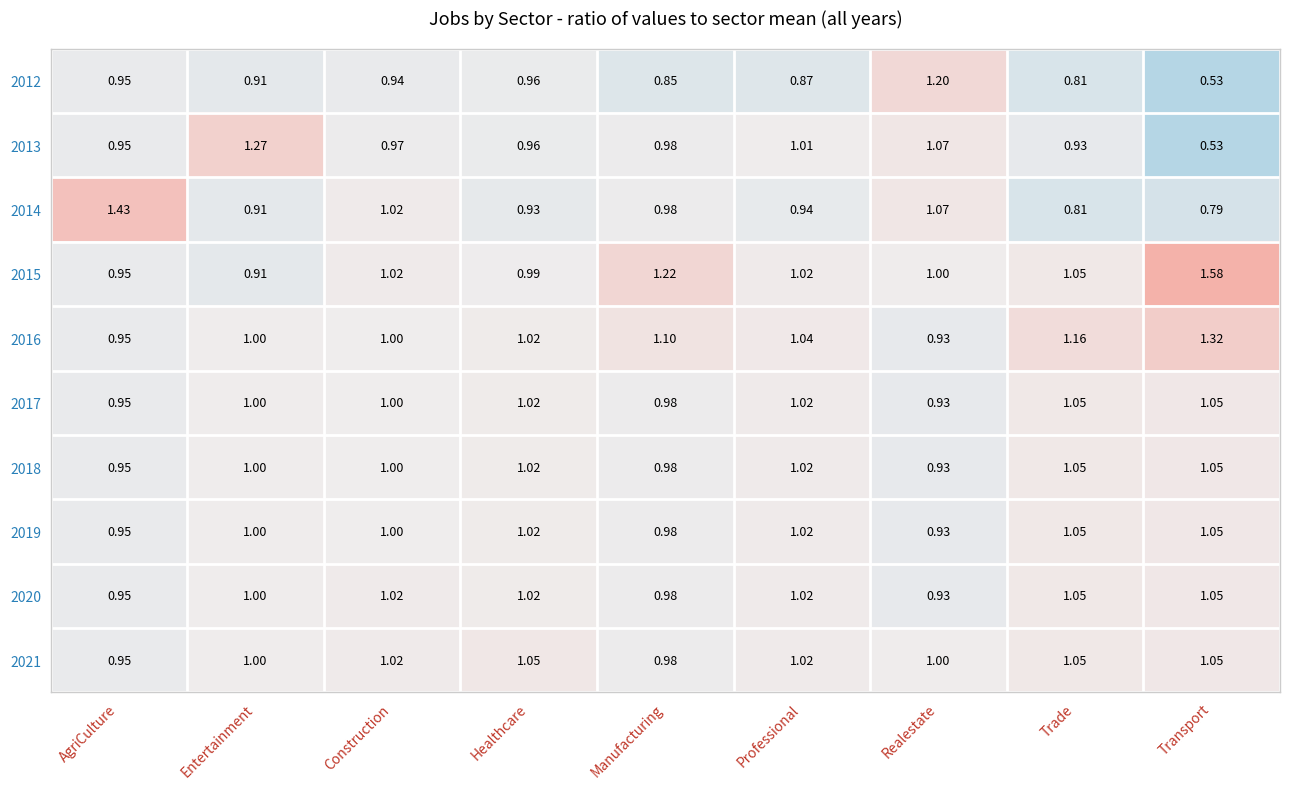

At which label is 2020 closest to 0?

Realestate